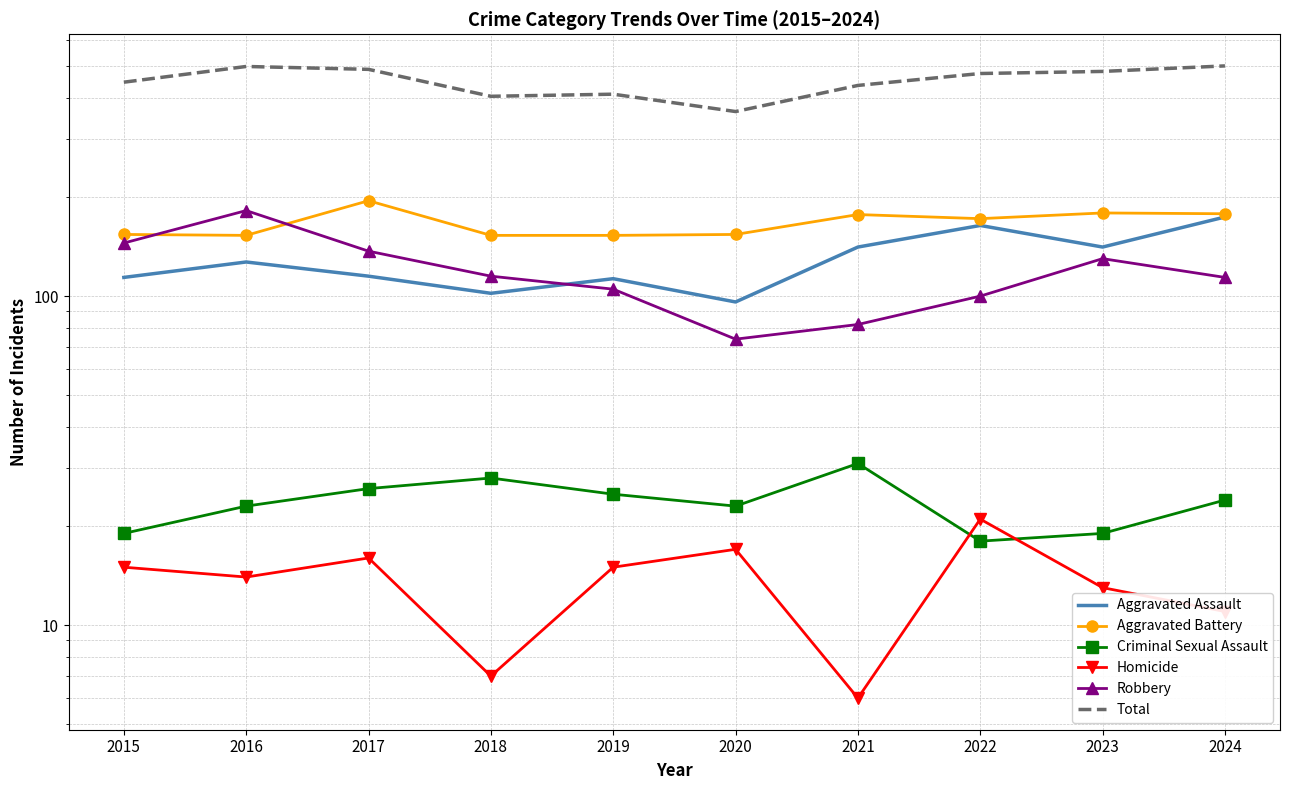

Is this an area chart (filled region under the line)?

No